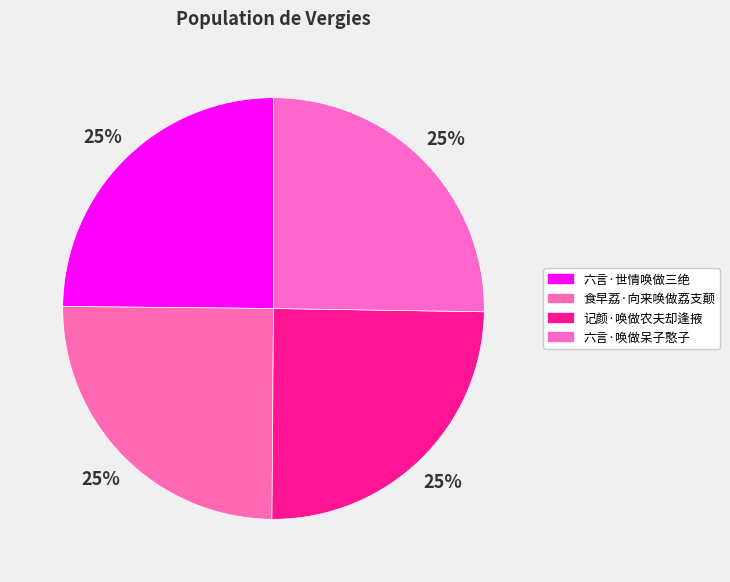

How many segments does this pie chart have?

4